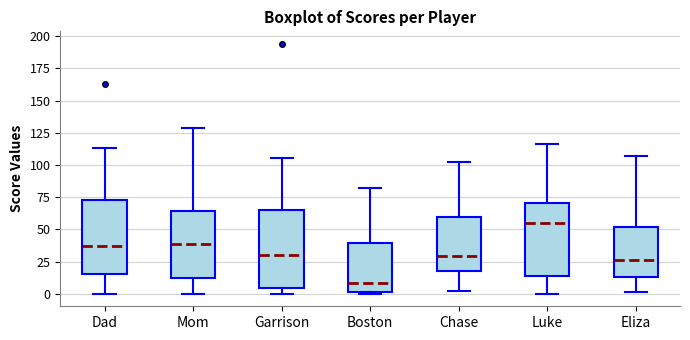

Reading left to right, transcribe this box plot: for each box, give where its median line is, the range the box spans, and where its two whiskers end, as read against the y-axis. The values are not printed on the chart, so give them approximately, as read against the axis.

Dad: median 35, box 15 to 75, whiskers 0 to 115
Mom: median 40, box 10 to 65, whiskers 0 to 130
Garrison: median 30, box 5 to 65, whiskers 0 to 105
Boston: median 10, box 0 to 40, whiskers 0 to 80
Chase: median 30, box 20 to 60, whiskers 0 to 100
Luke: median 55, box 15 to 70, whiskers 0 to 115
Eliza: median 25, box 15 to 50, whiskers 0 to 105